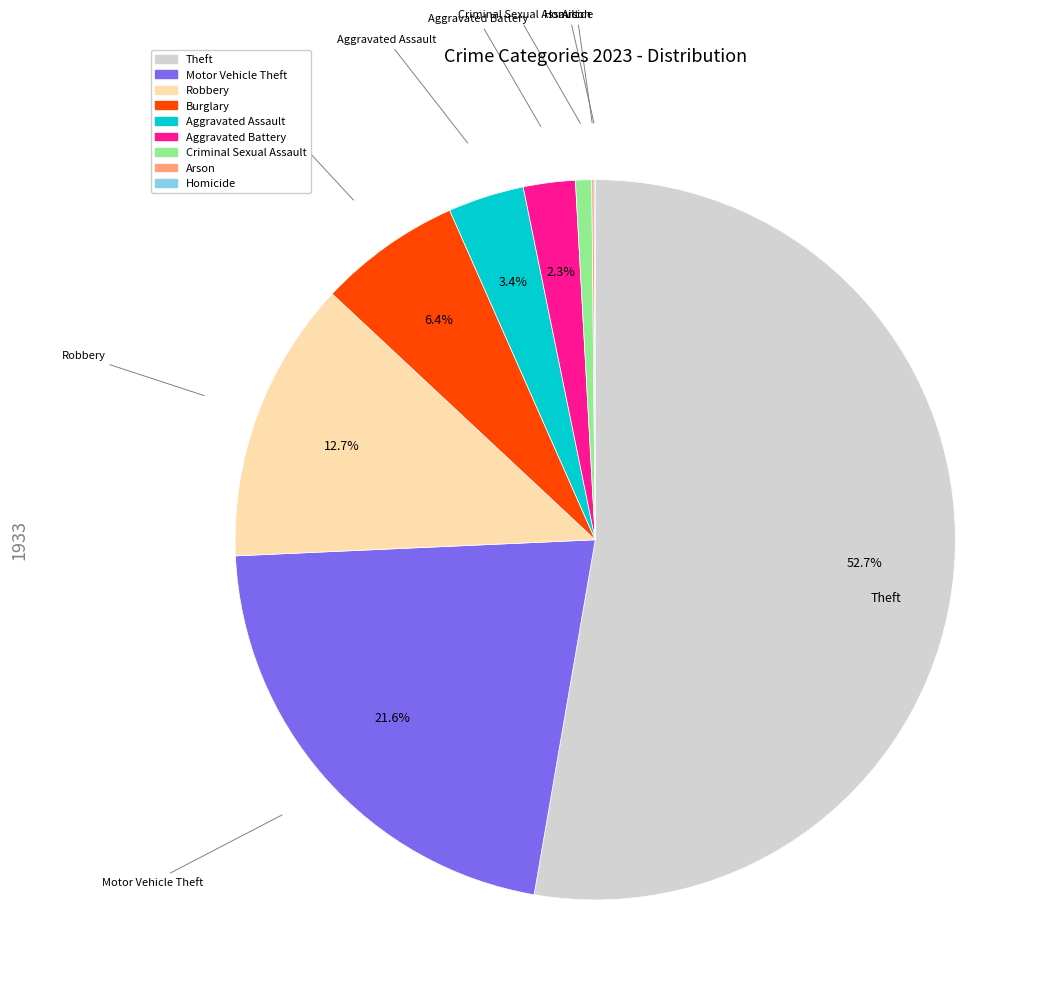

Which slice is the largest?

Theft